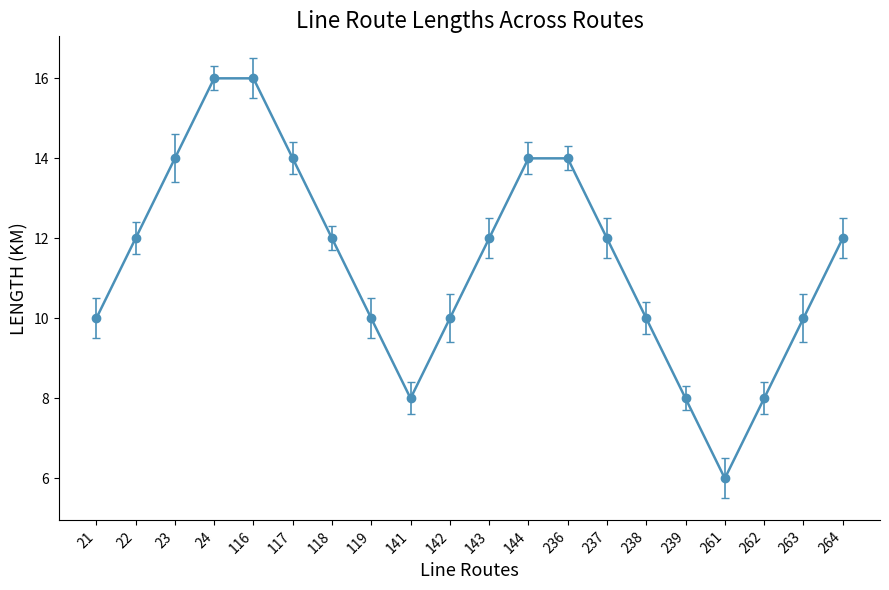

Reading left to right, list all the values displayed in this chart.

10	12	14	16	16	14	12	10	8	10	12	14	14	12	10	8	6	8	10	12